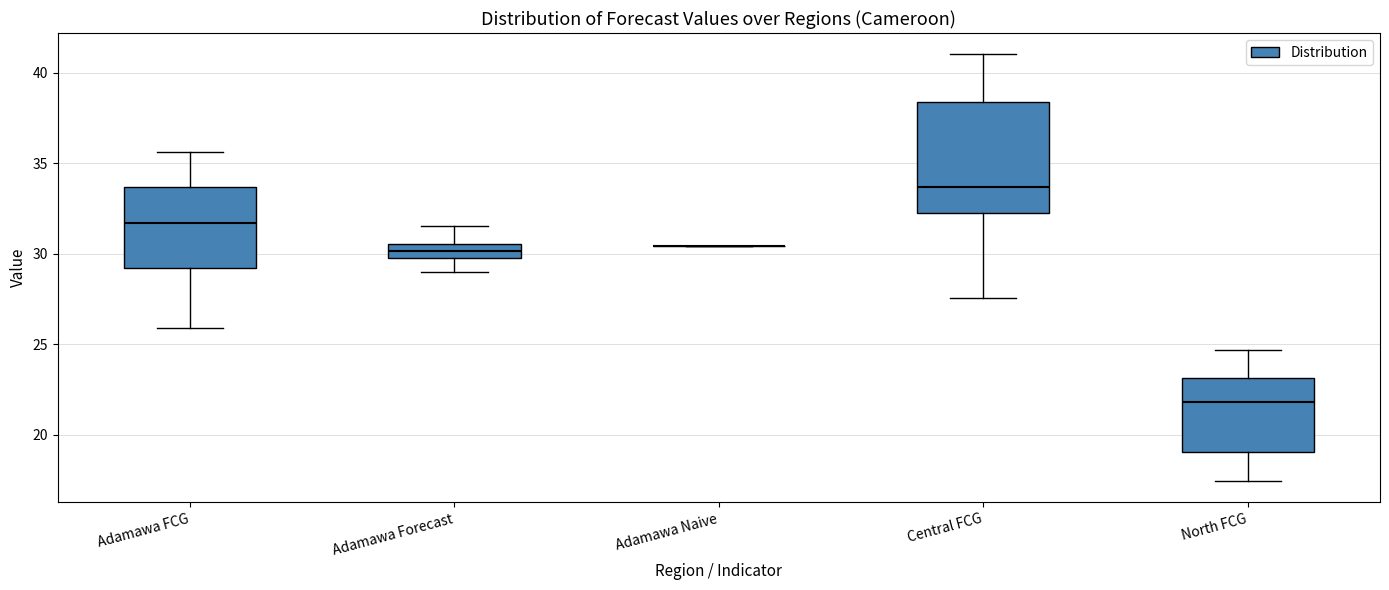

Which box is the tallest, from its lower edge to its upper edge?

Central FCG